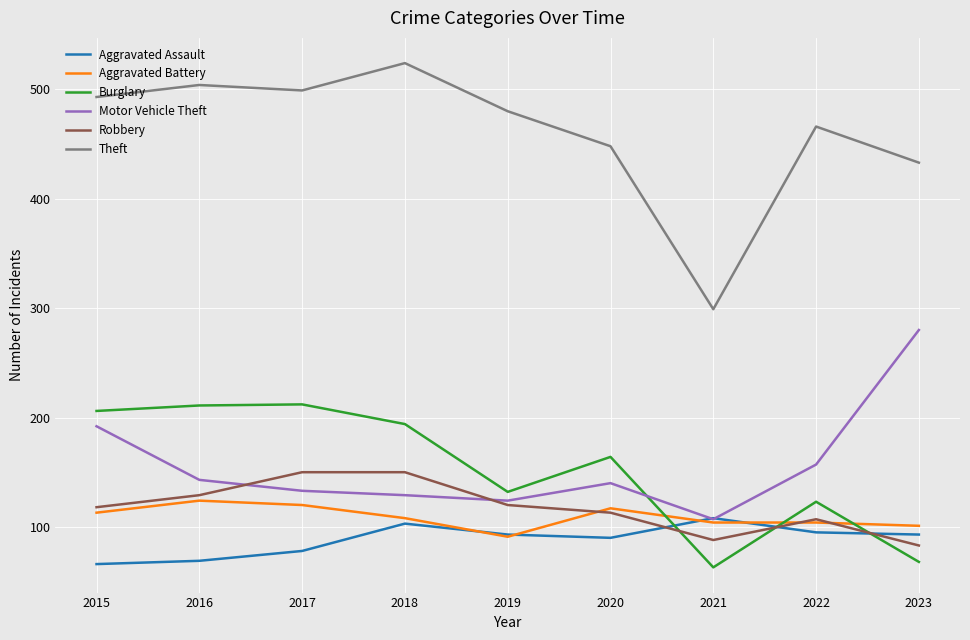

Which category has the lowest value in the Theft series?

2021